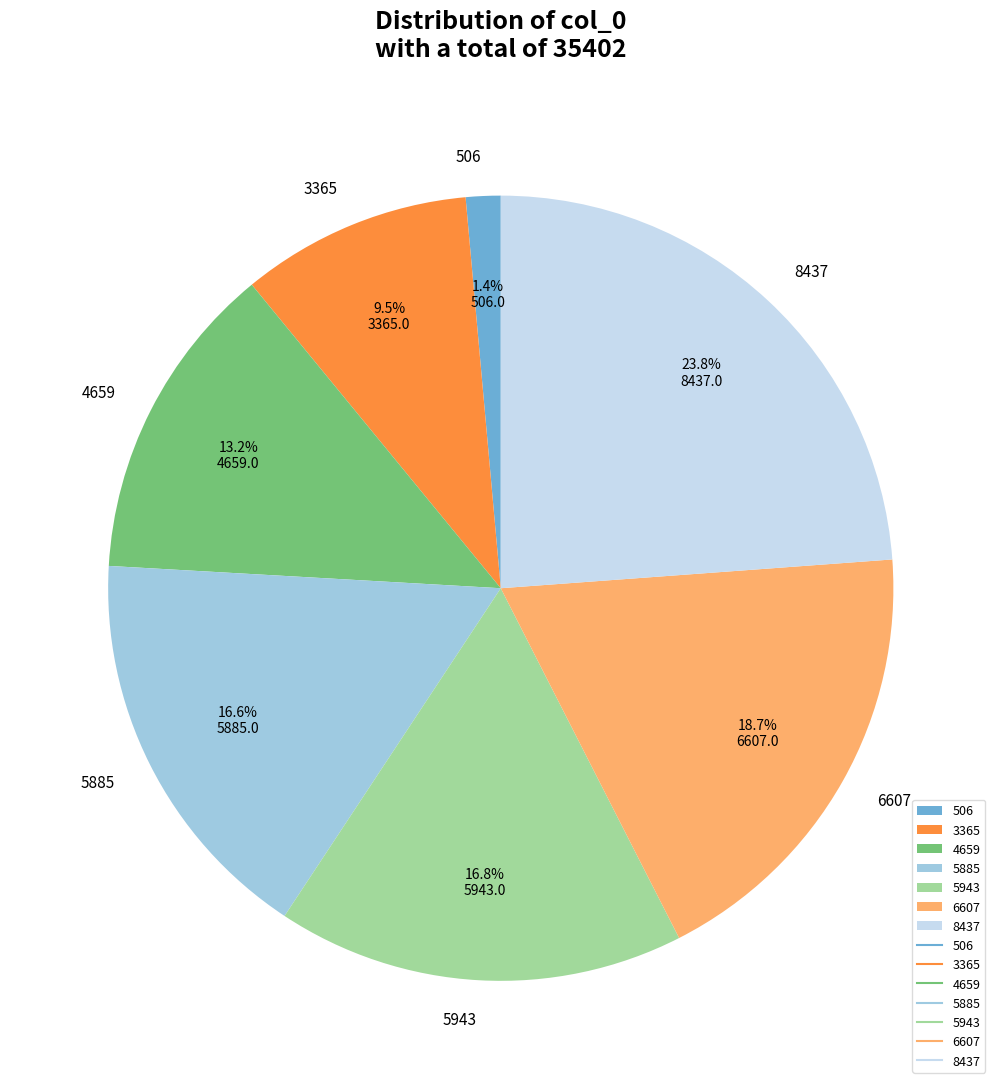

Approximately how many times larger is the value at 5943 compared to 5885?

1.0